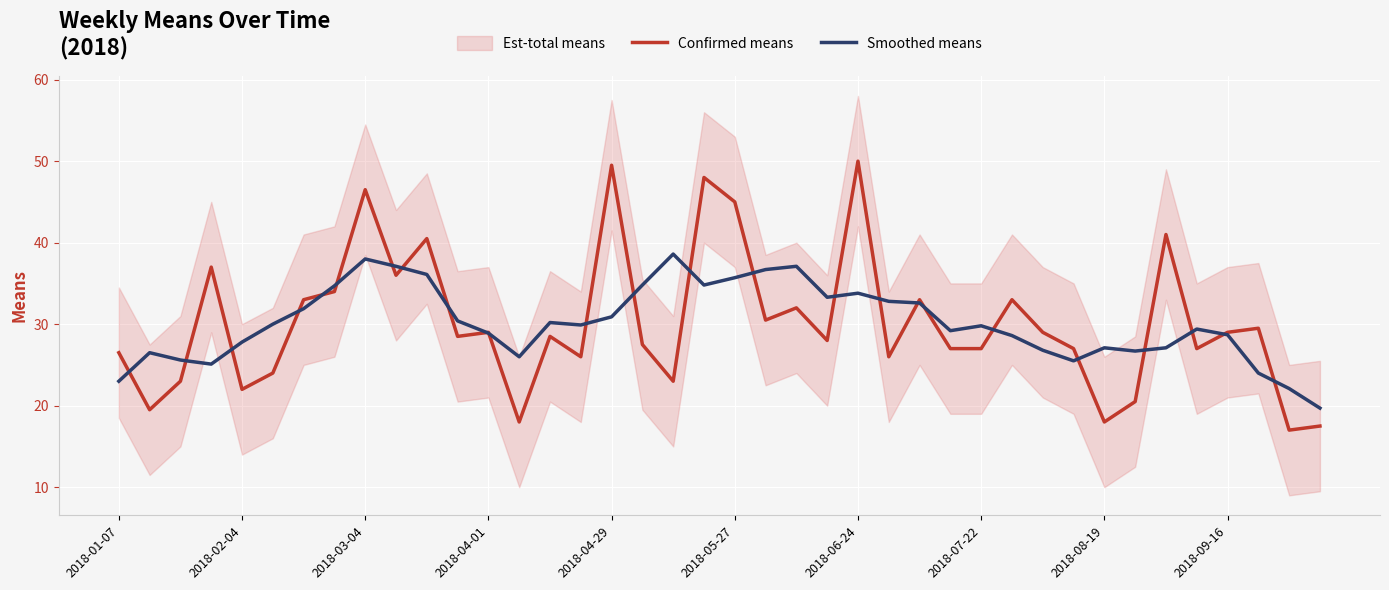

The value of Confirmed means at 2018-05-27 is 45.0. True or false?

True